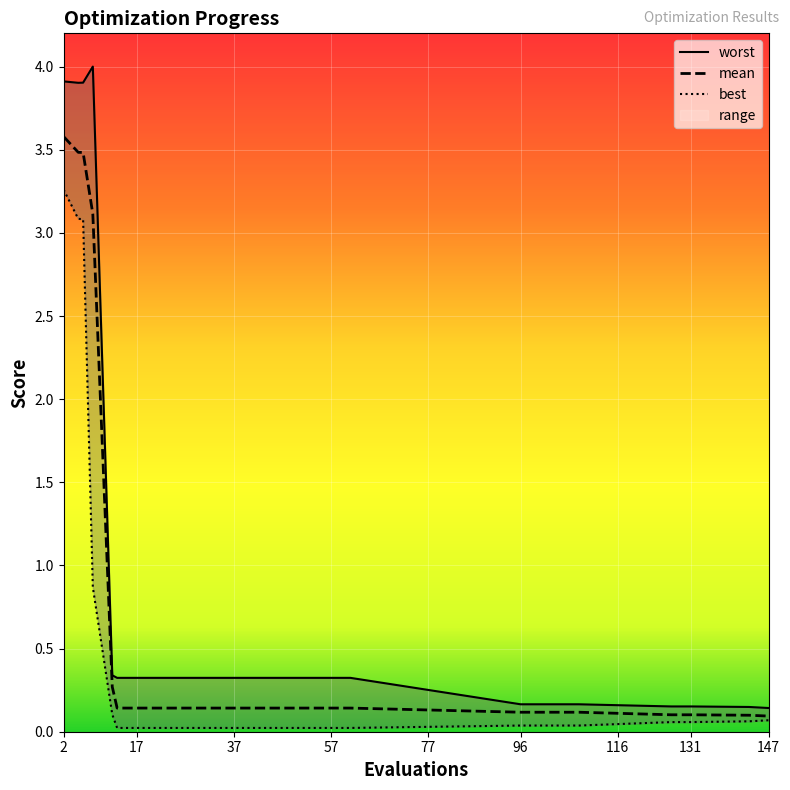

Which series changed the most between 2 and 45?

worst